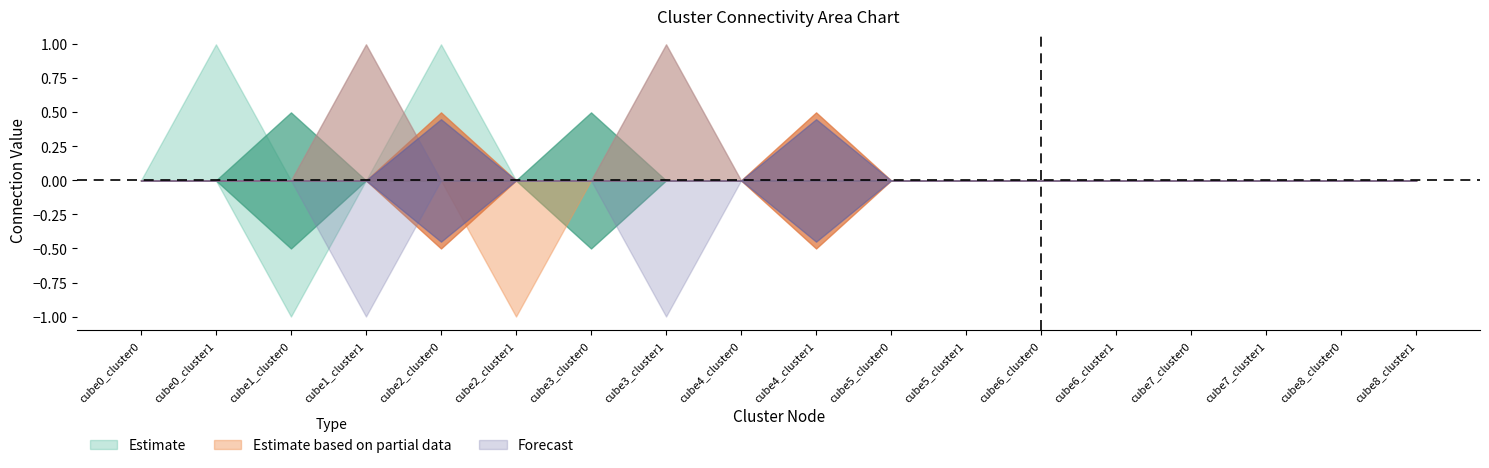

How many interior local peaks does the cube1_cluster0 series have?

2